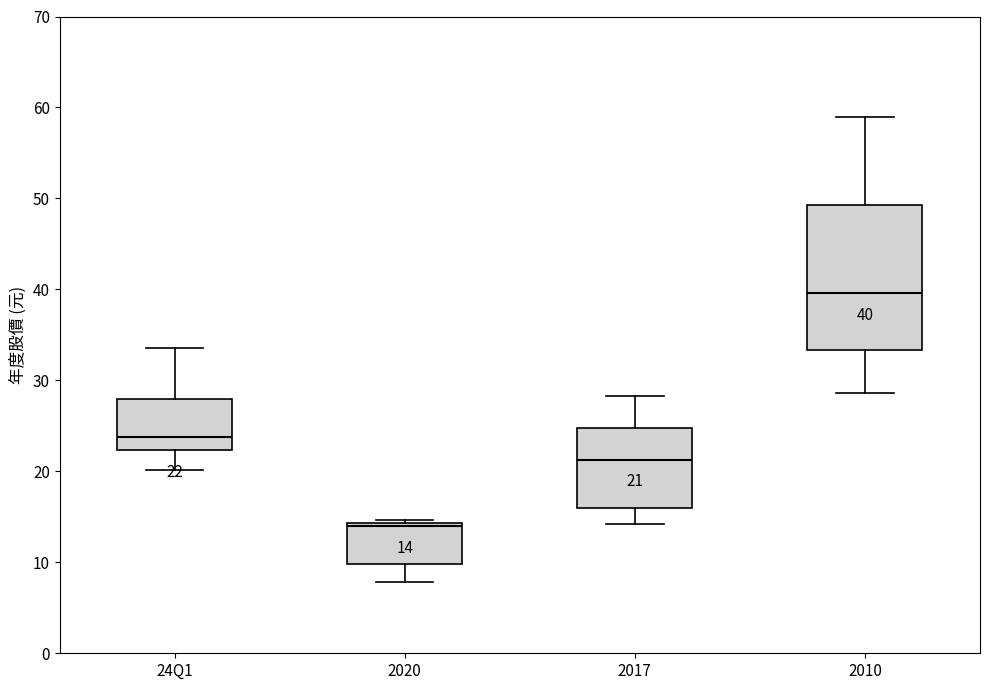

Comparing the boxes themselves (not the whiskers), which one is the tallest?

2010